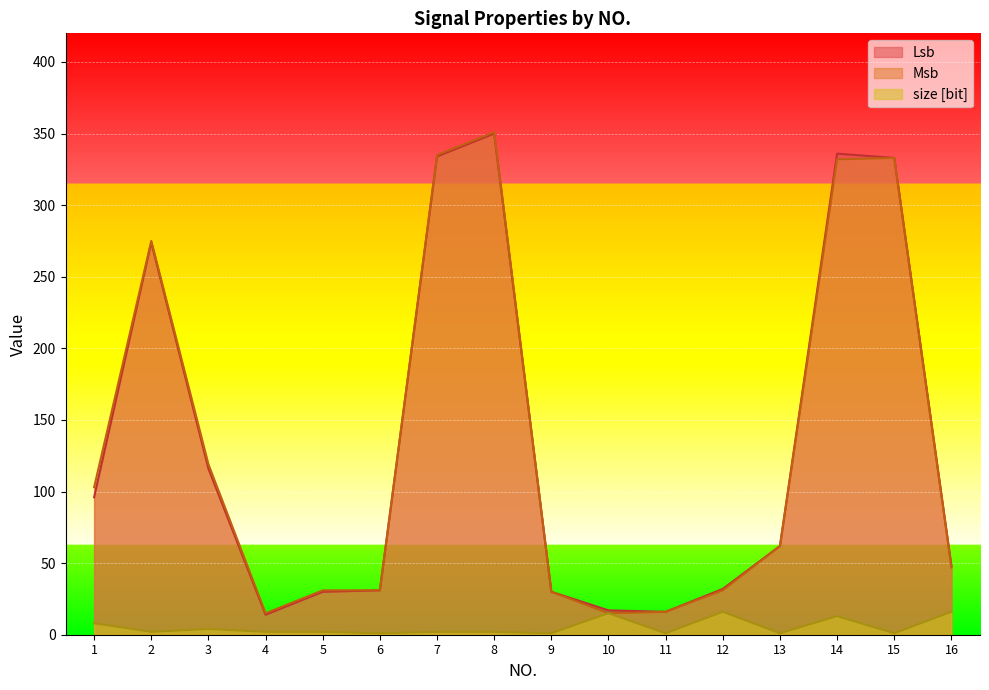

True or false: Msb and Lsb cross at least once.

False